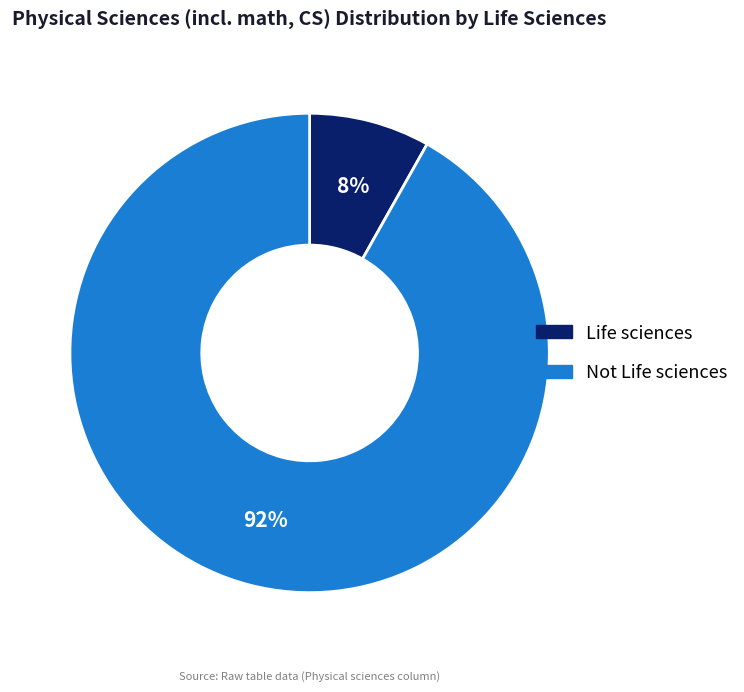

Rank the categories by value from lowest to highest.

Life sciences, Not Life sciences